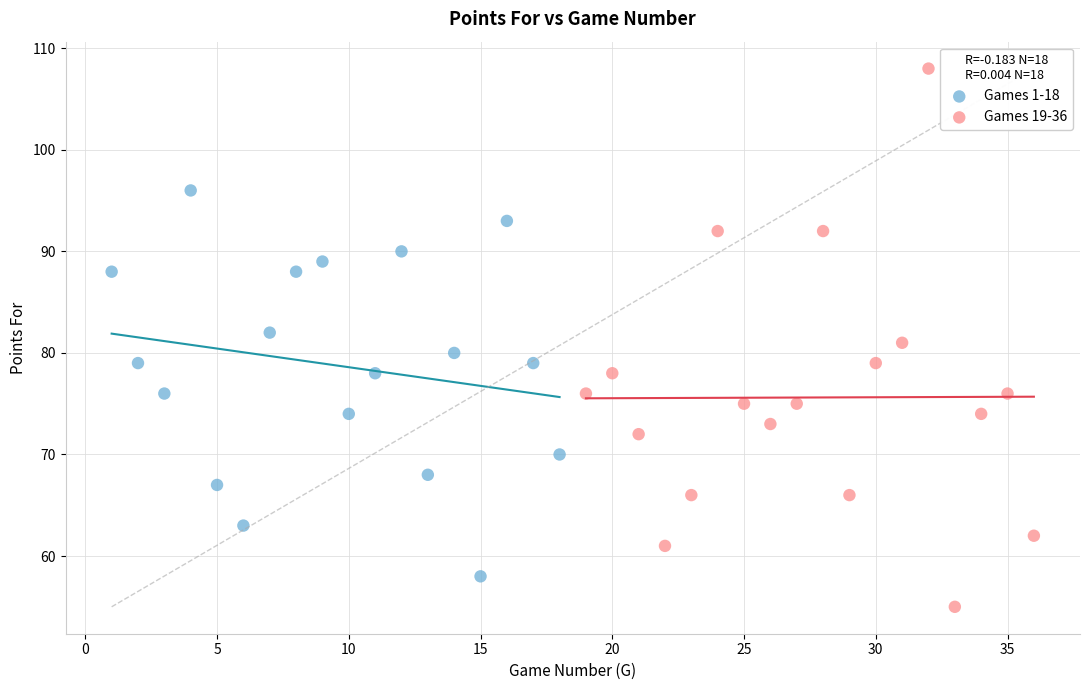

Which series reaches the maximum Y coordinate?

Games 19-36